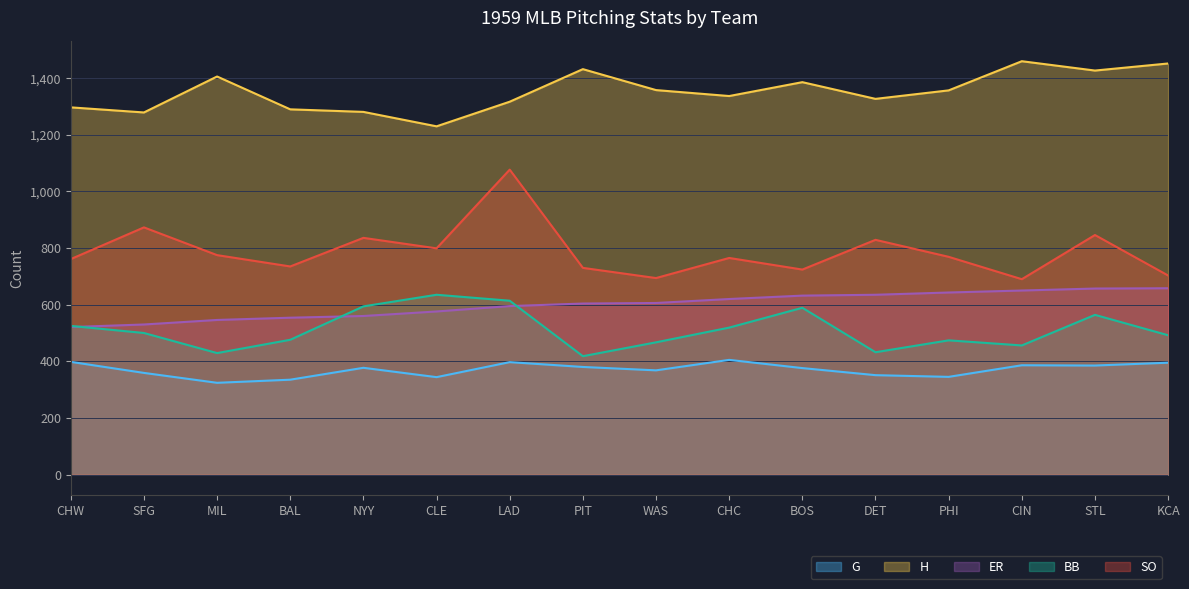

How many lines are shown in the chart?

5